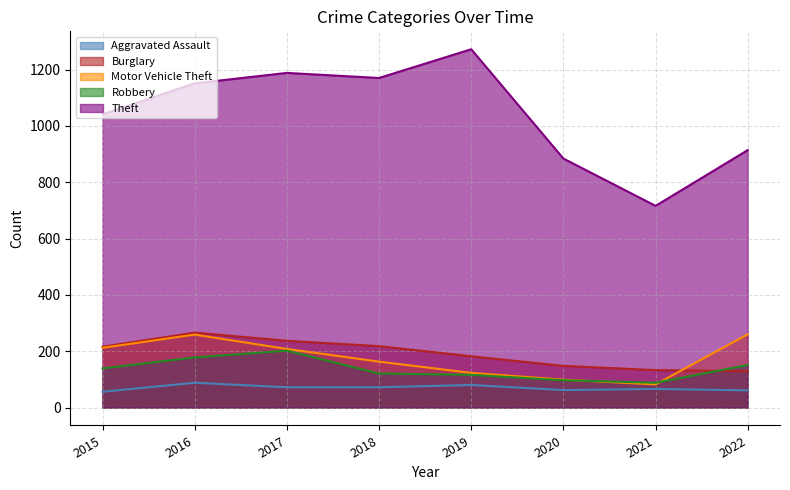

How many lines are shown in the chart?

5